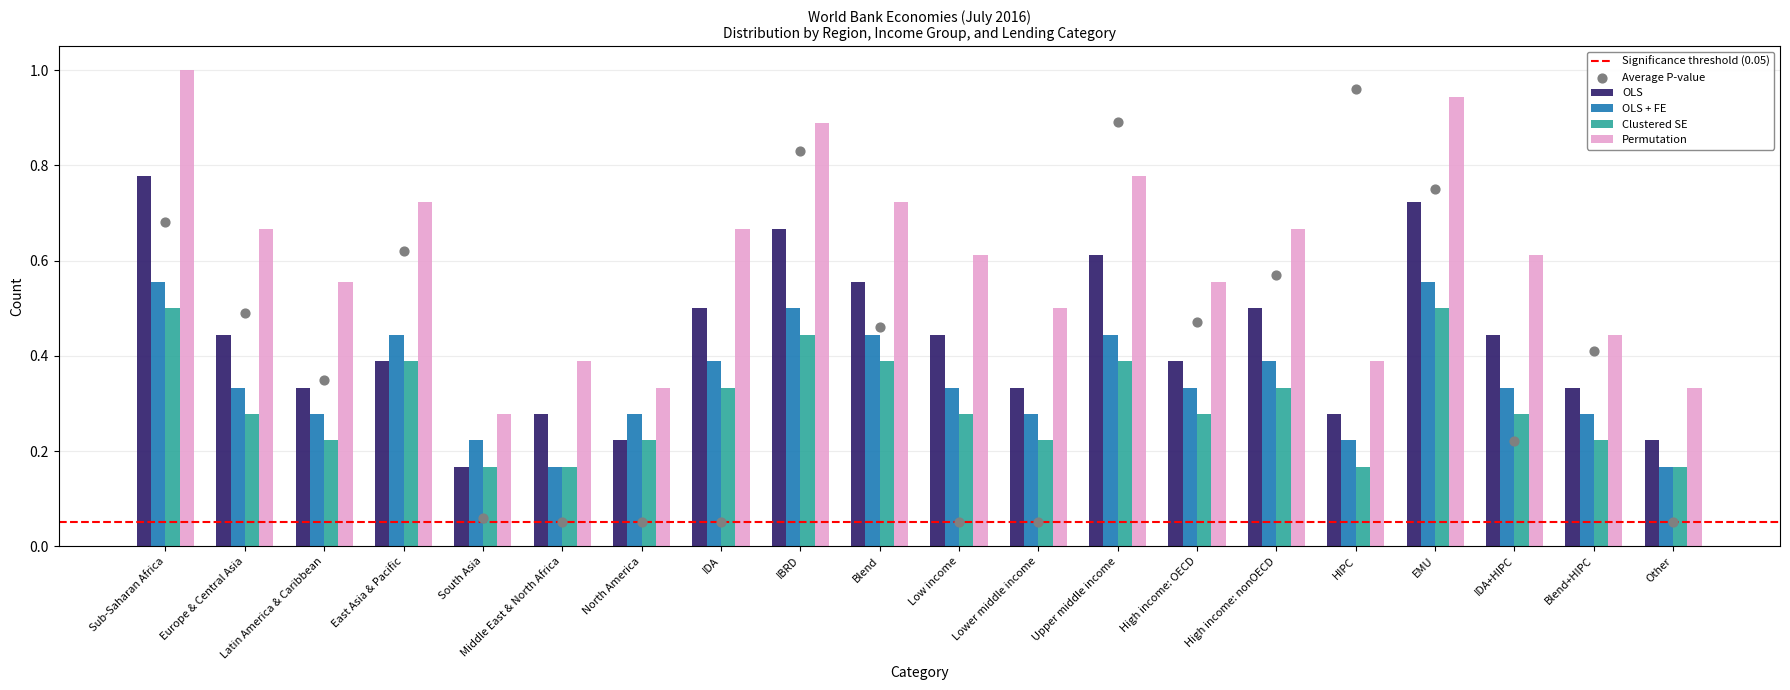

What is the total value across all series at Upper middle income?

2.2